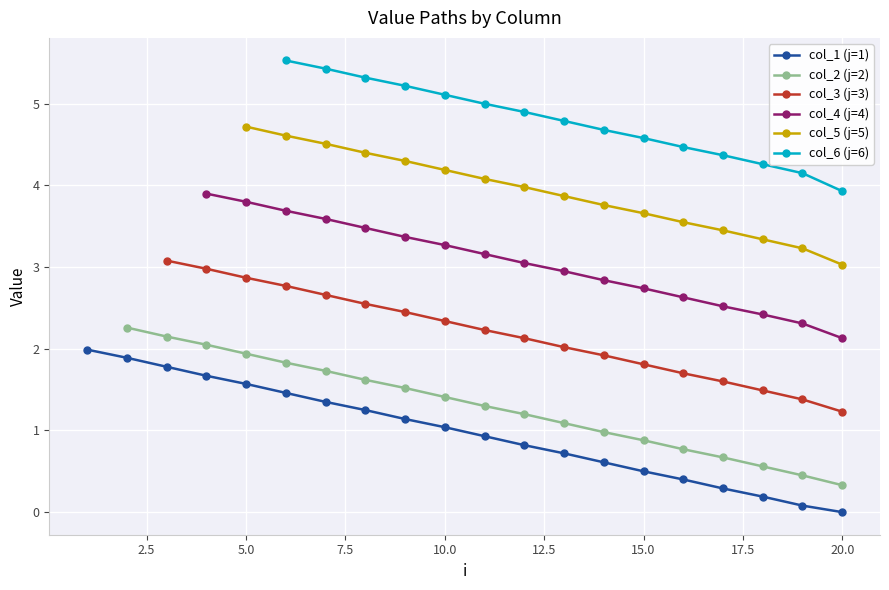

What is the maximum value for col_1 (j=1)?

2.0